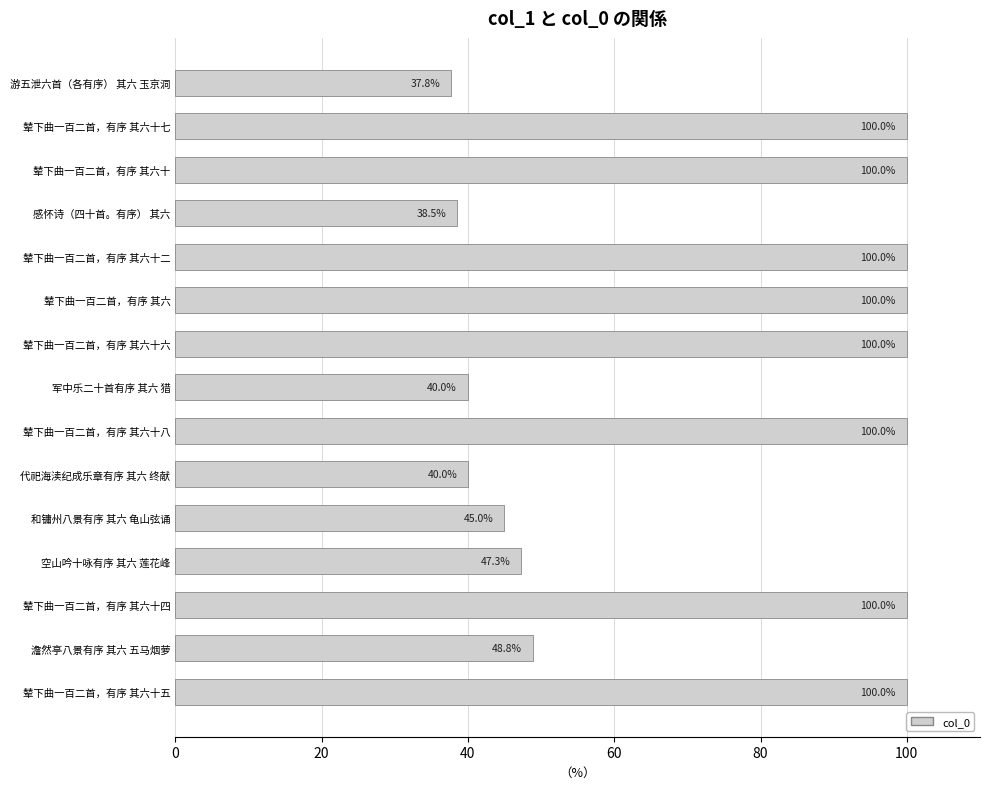

Approximately how many times larger is the value at 辇下曲一百二首，有序 其六十四 compared to 军中乐二十首有序 其六 猎?

2.5